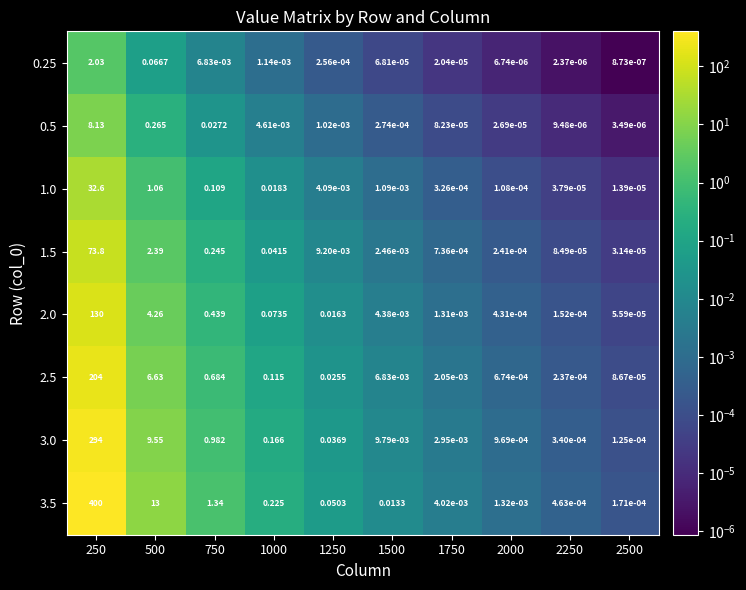

Is the value of 3.0 at 2000 greater than the value of 0.25 at 1000?

No